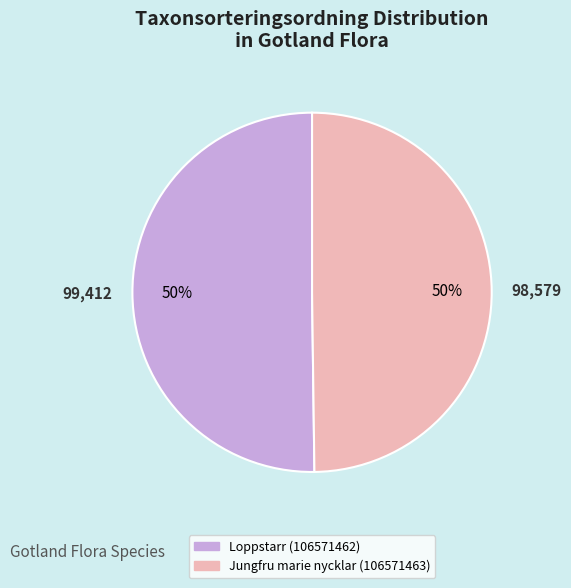

True or false: Jungfru marie nycklar (106571463) accounts for 39% of the total.

False